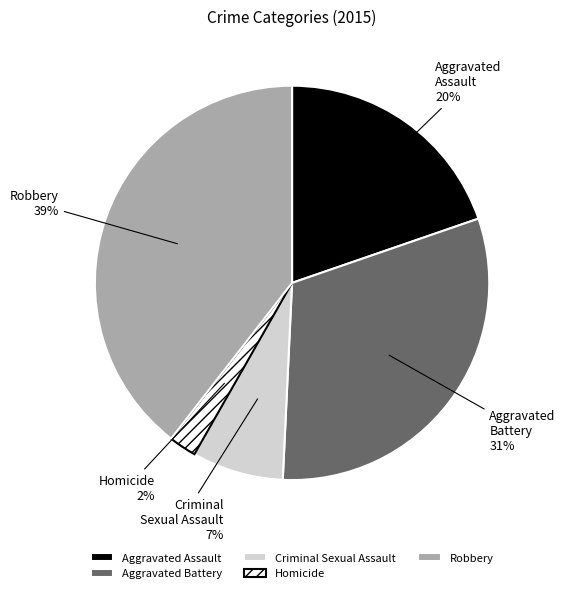

Do Aggravated Battery and Homicide together represent more than half of the pie?

No